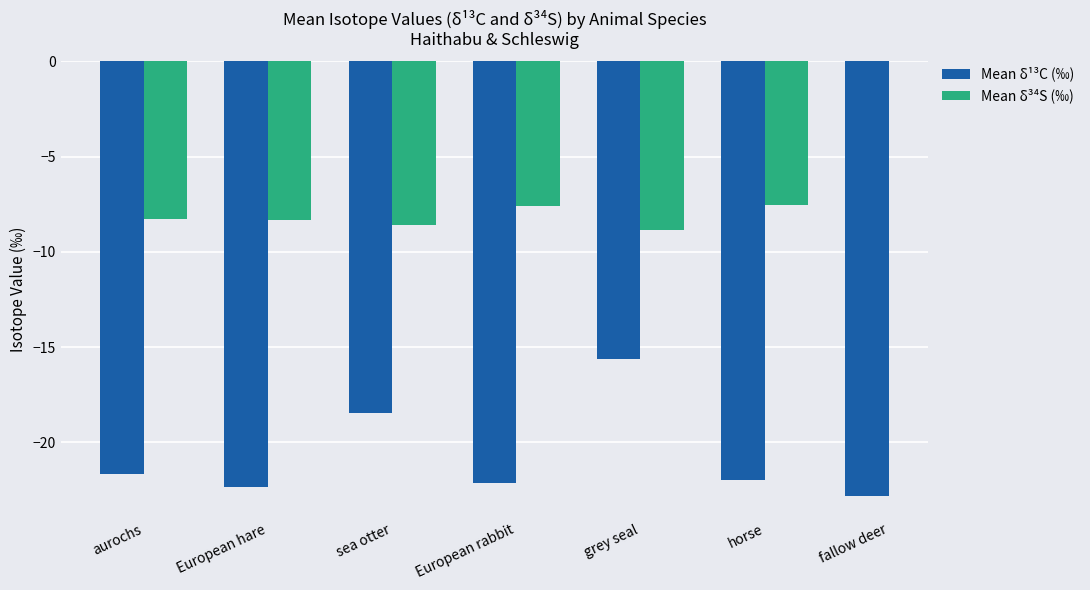

Is it true that Mean δ³⁴S (‰) equals -7.6 at European rabbit?

True